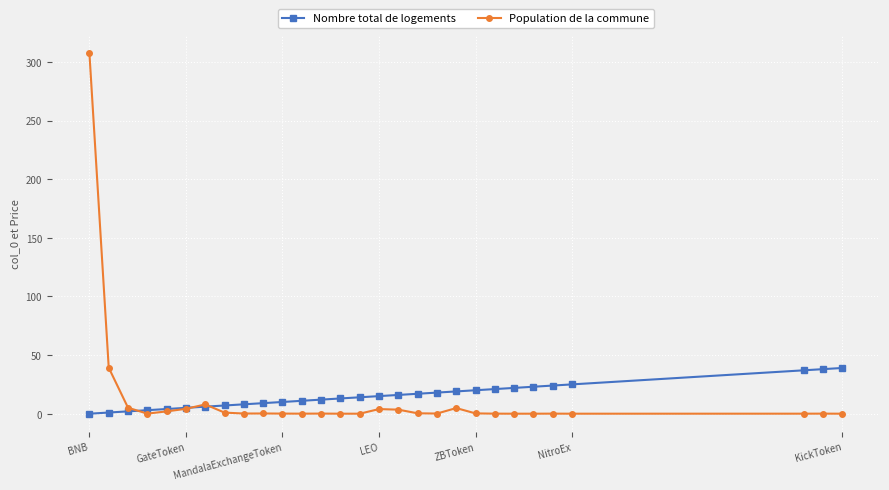

List the series in order of their peak value, lowest first.

Nombre total de logements, Population de la commune